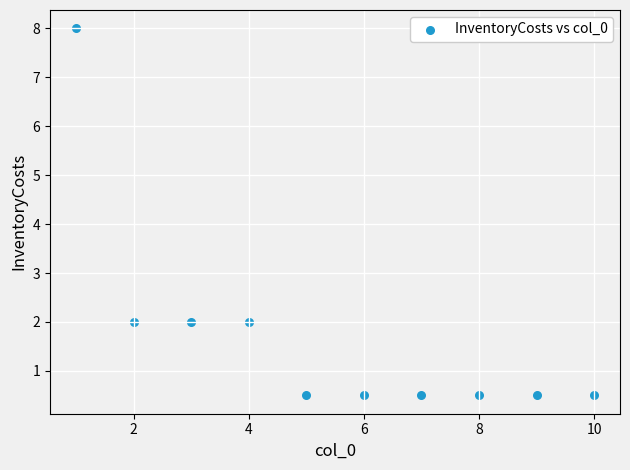

What is the range of X values (max minus min)?

9.0